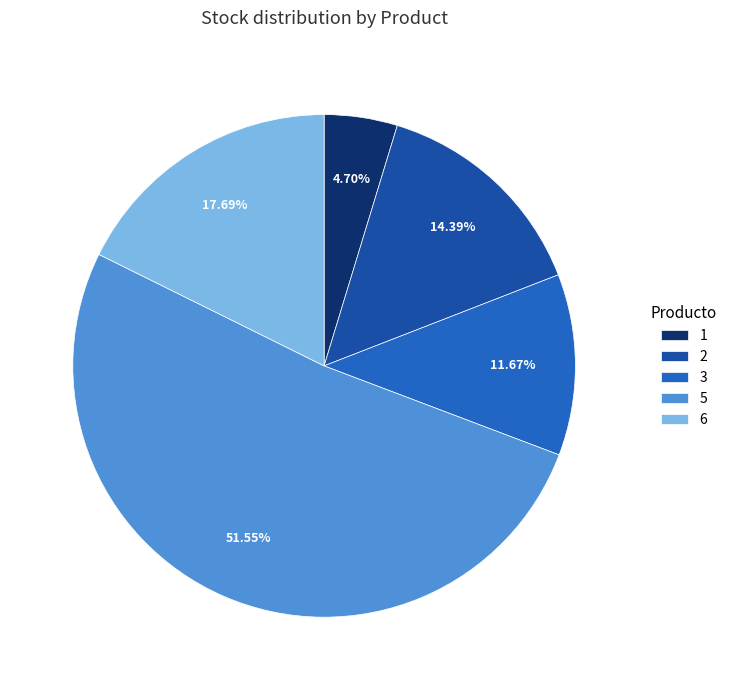

To the nearest percent, what percentage of the pie is 6?

18%